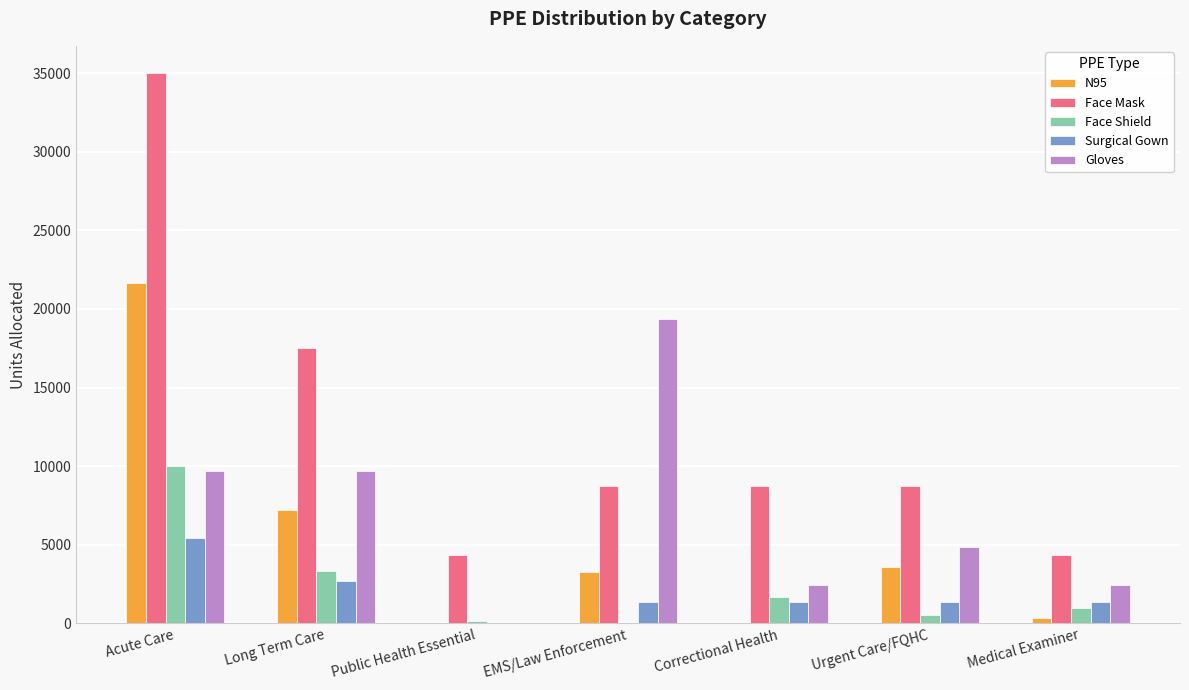

Which series has the largest range (max minus min)?

Face Mask